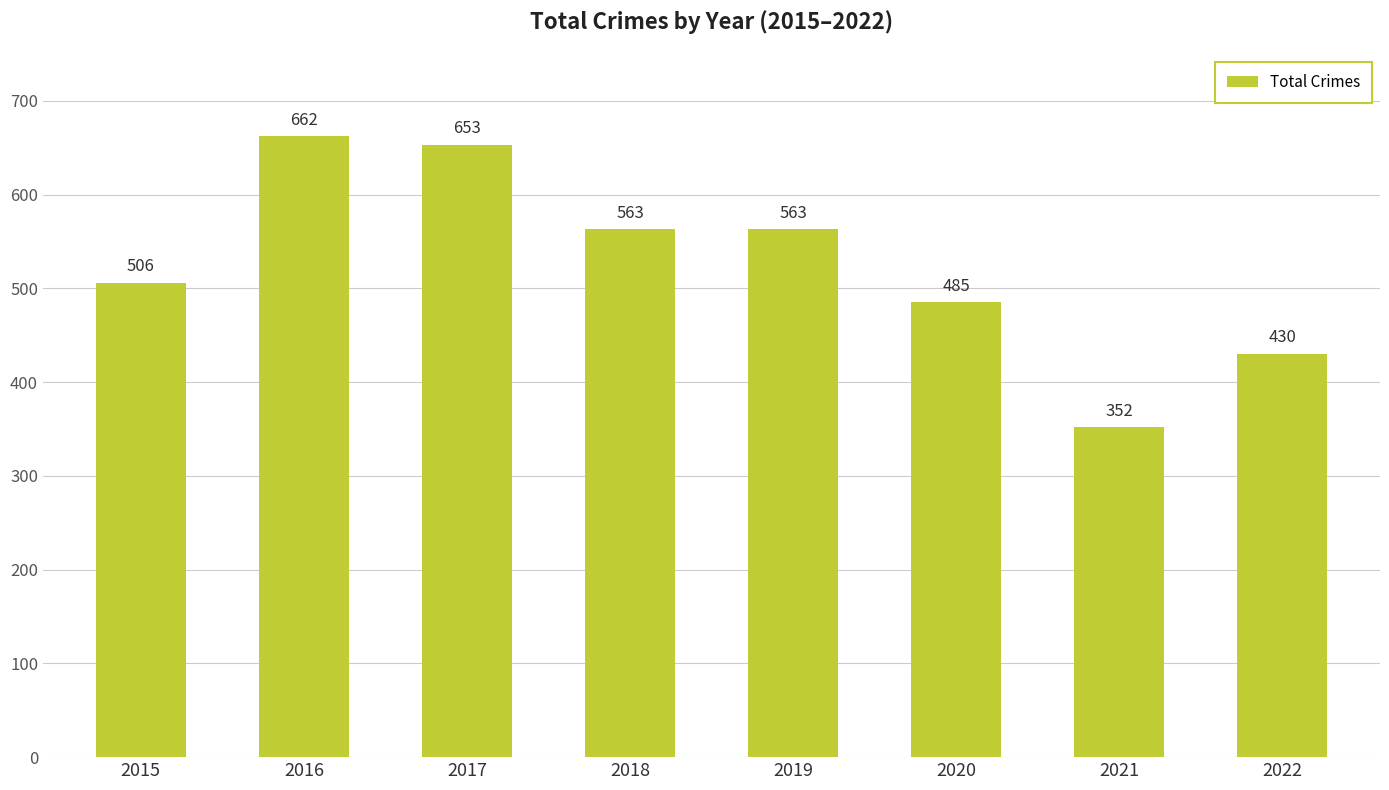

What is the change in value from 2015 to 2016?

+156